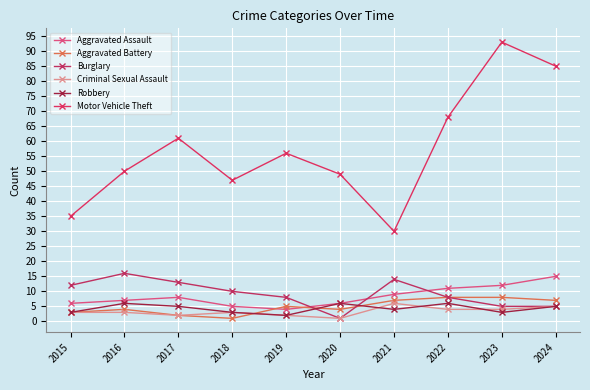

At which category does Burglary reach its first local peak?

2016